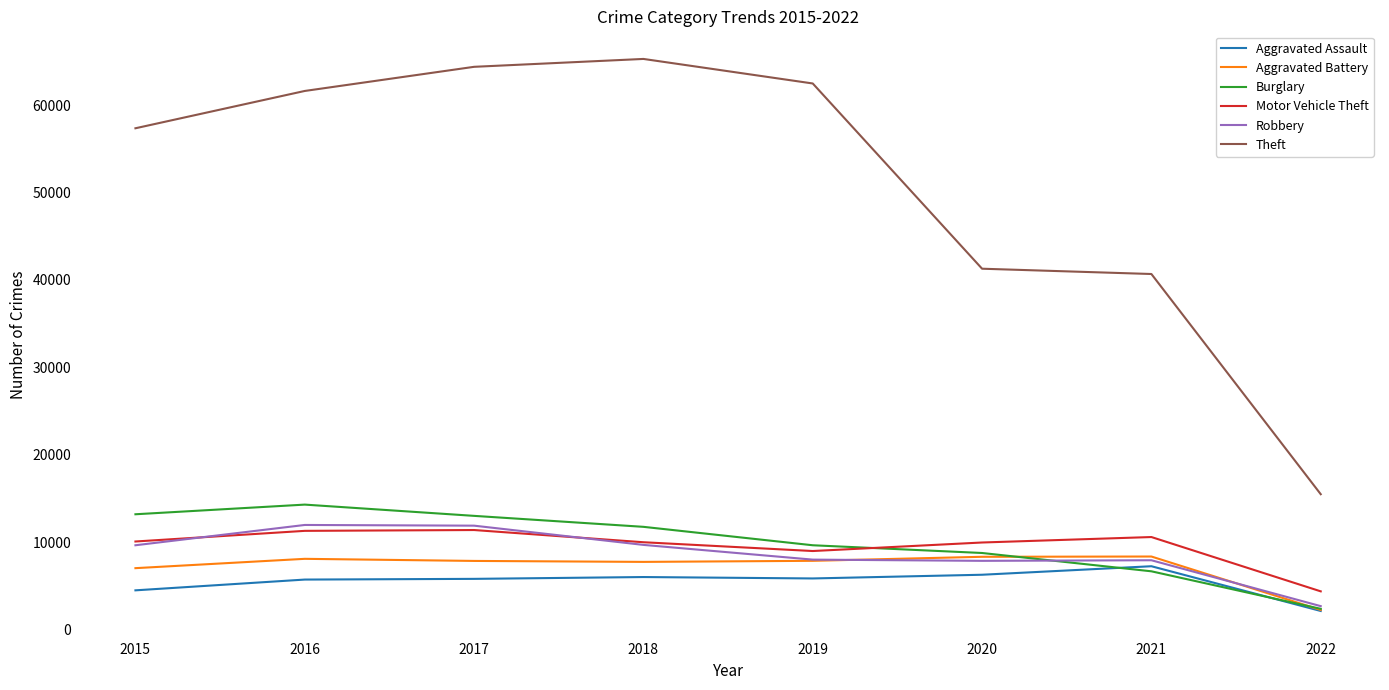

How many interior local peaks does the Theft series have?

1